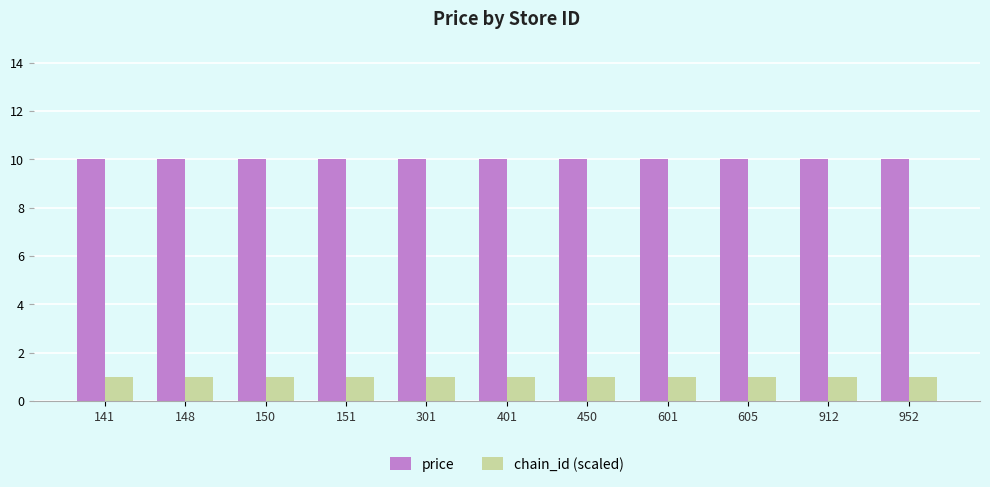

Reading left to right, what are all the values shown in this chart?

price: 141=10	148=10	150=10	151=10	301=10	401=10	450=10	601=10	605=10	912=10	952=10
chain_id (scaled): 141=1	148=1	150=1	151=1	301=1	401=1	450=1	601=1	605=1	912=1	952=1